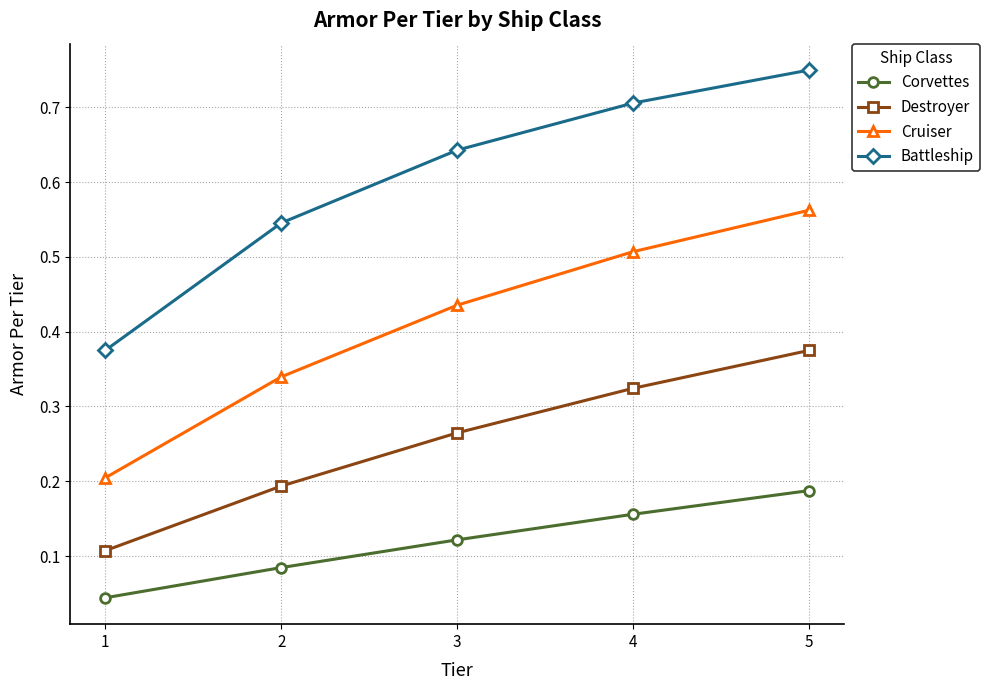

How many Cruiser values are between 0 and 1?

5